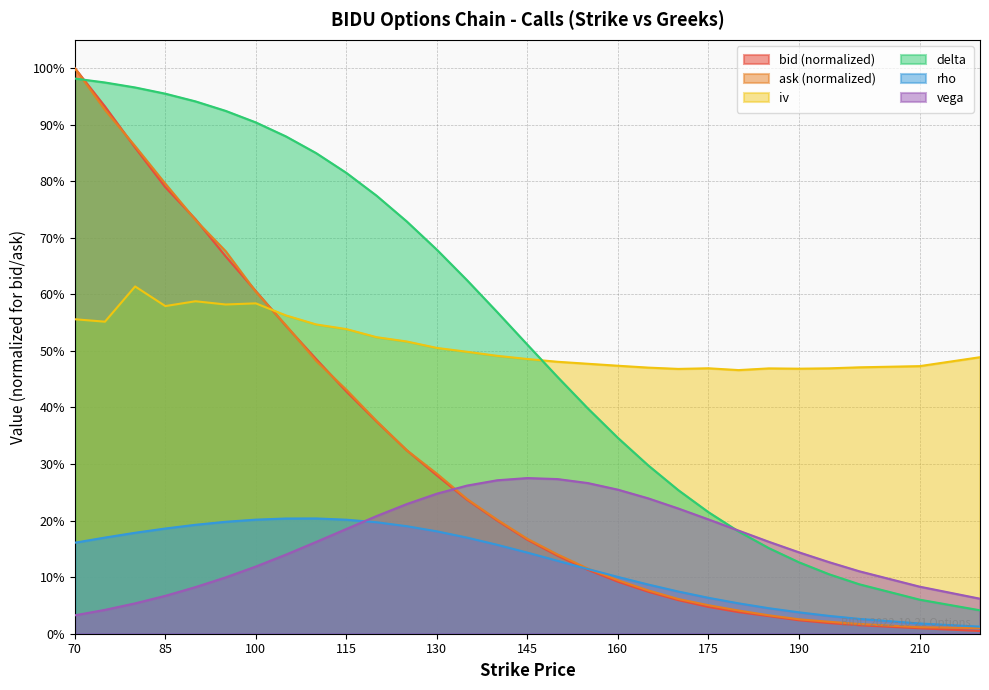

Rank the series at 115 from lowest to highest value.

vega, rho, bid, ask, iv, delta